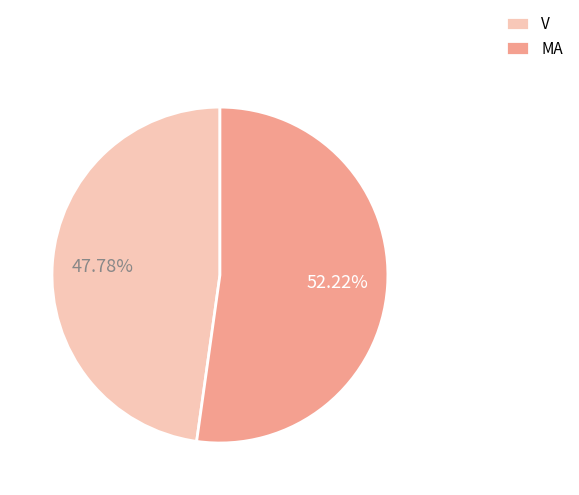

What percentage do V and MA together represent?

100.0%